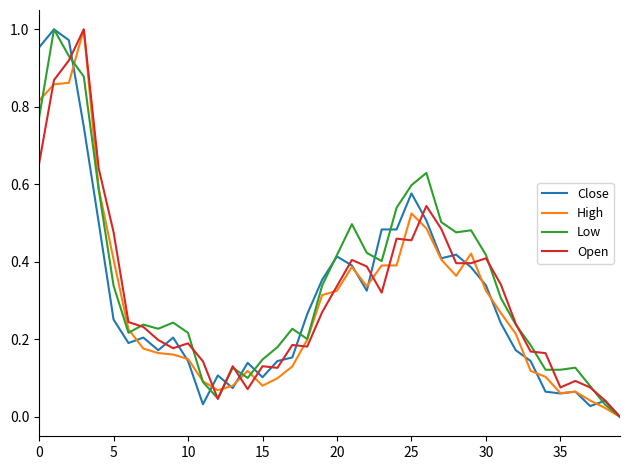

How many categories are shown in the chart?

40